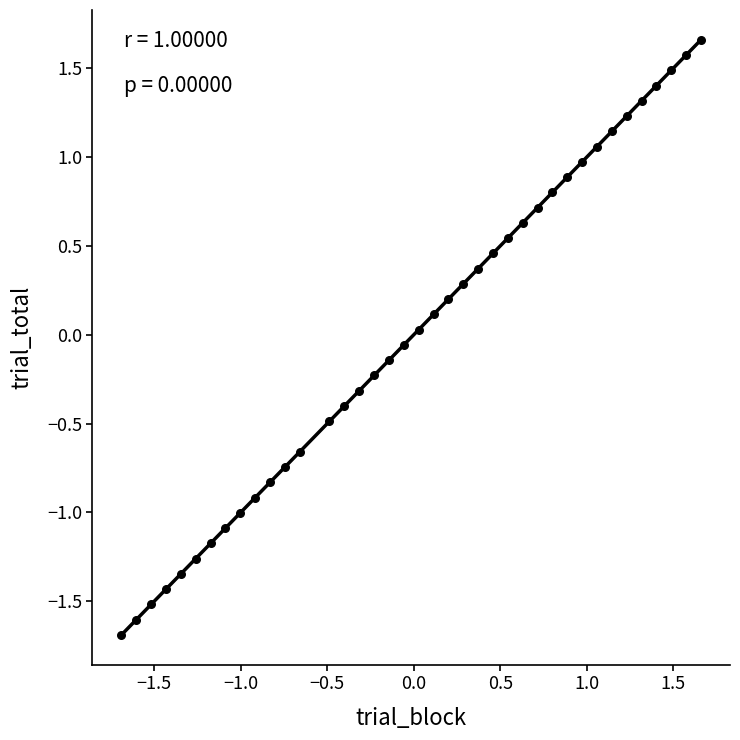

What is the range of X values (max minus min)?

3.3